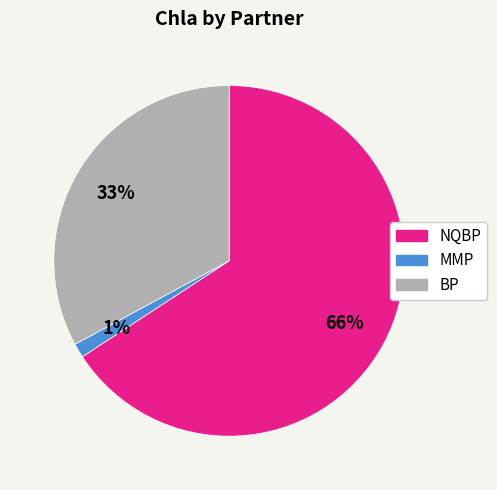

Which slice is the smallest?

MMP